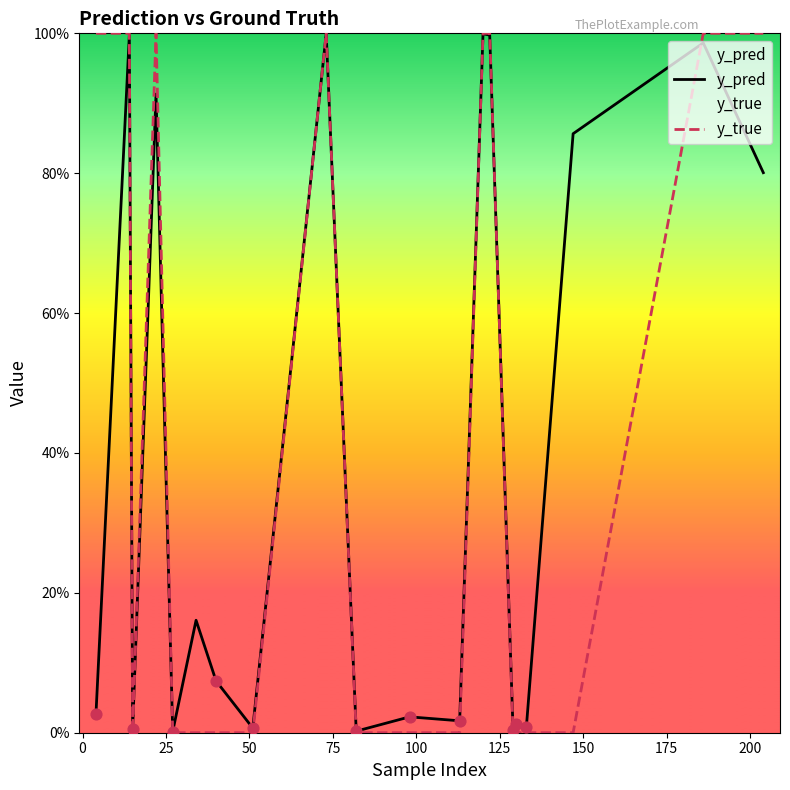

Which series reaches the minimum Y coordinate?

y_true